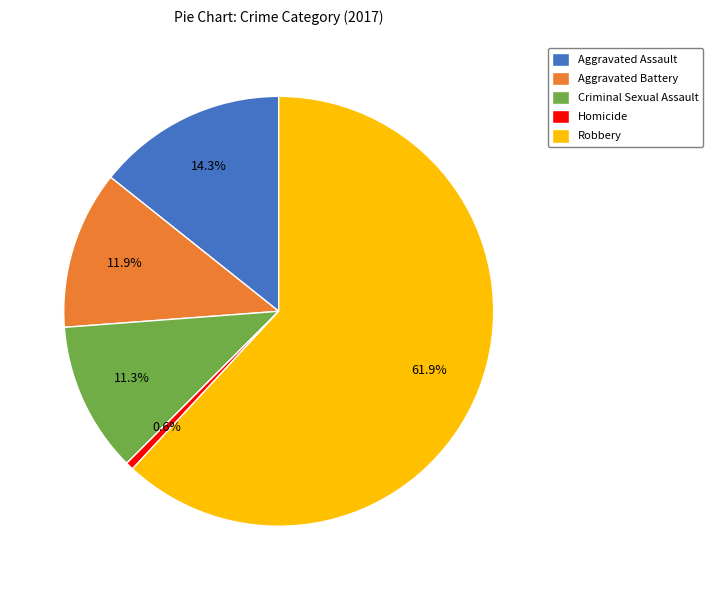

Which has a higher value, Criminal Sexual Assault or Aggravated Assault?

Aggravated Assault